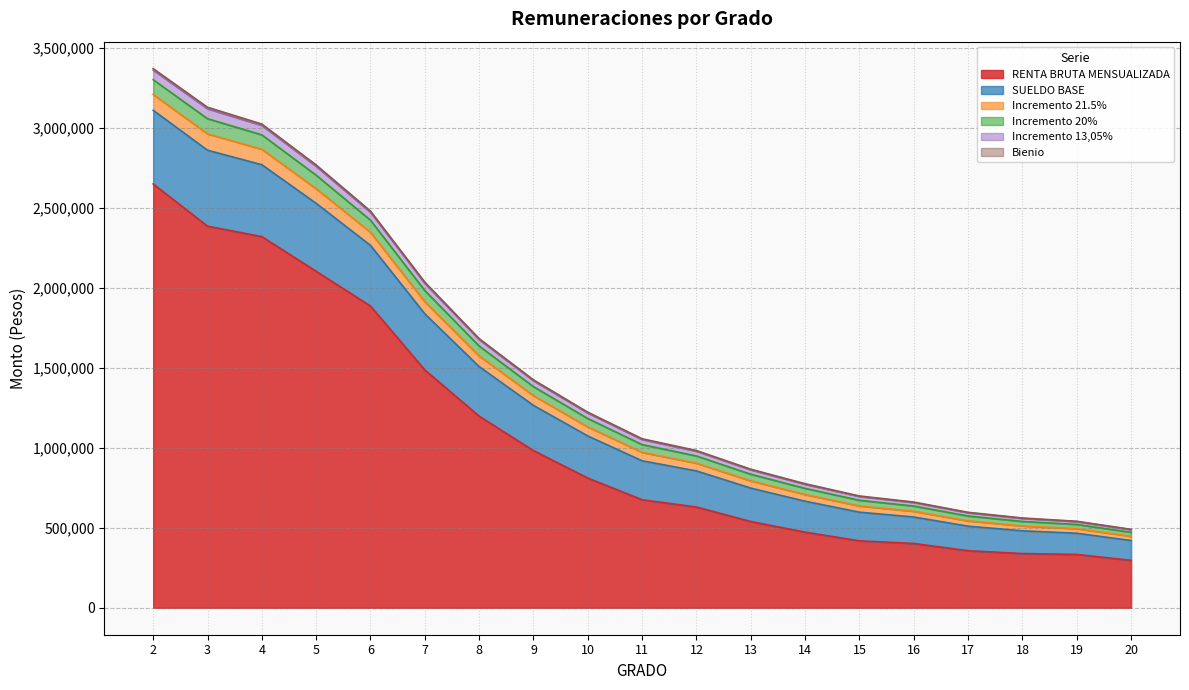

True or false: SUELDO BASE and RENTA BRUTA MENSUALIZADA intersect in this chart.

False